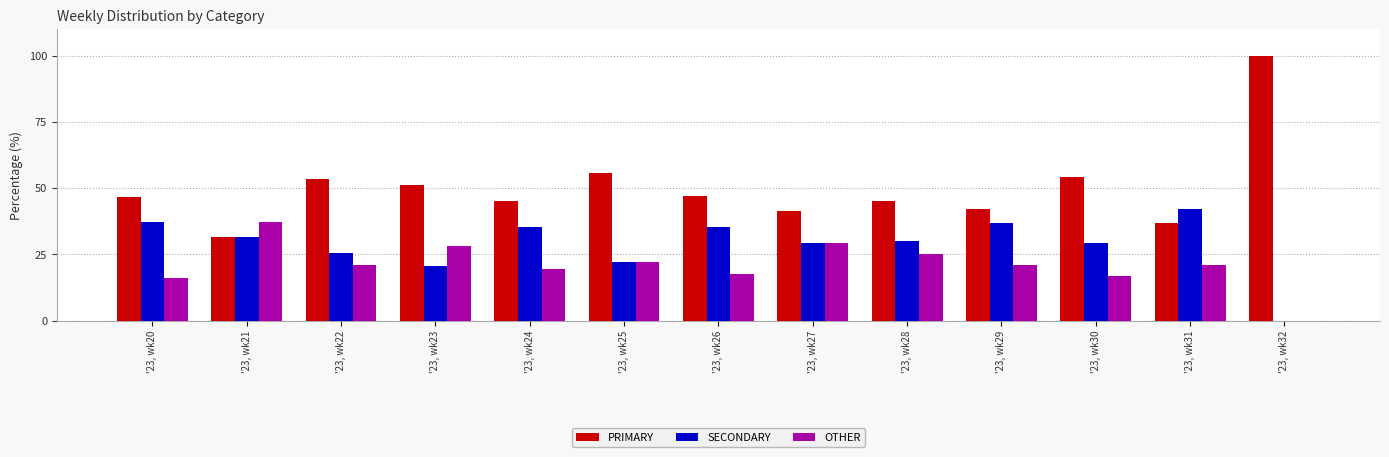

Which label corresponds to the largest value in the chart?

'23, wk32